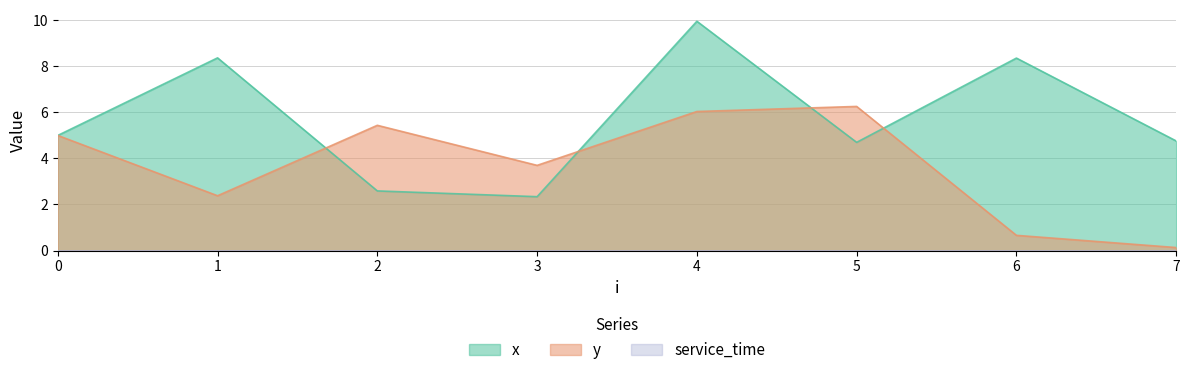

What is the sum of the y values at 5 and 0?

11.3